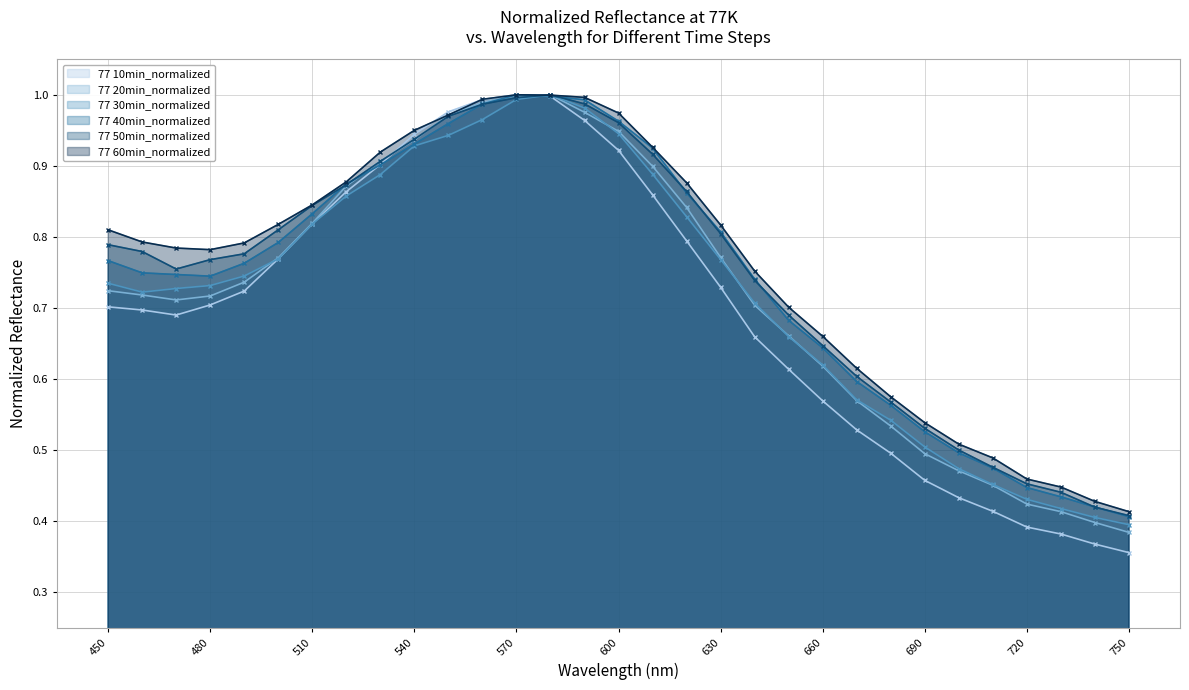

The value of 77 30min_normalized at 630 is 0.8. True or false?

True